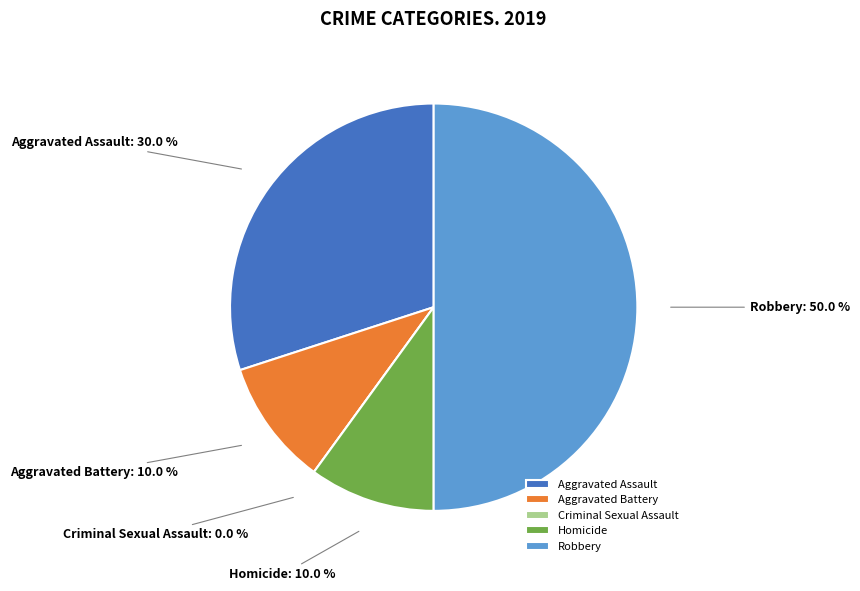

True or false: Criminal Sexual Assault accounts for 10% of the total.

False